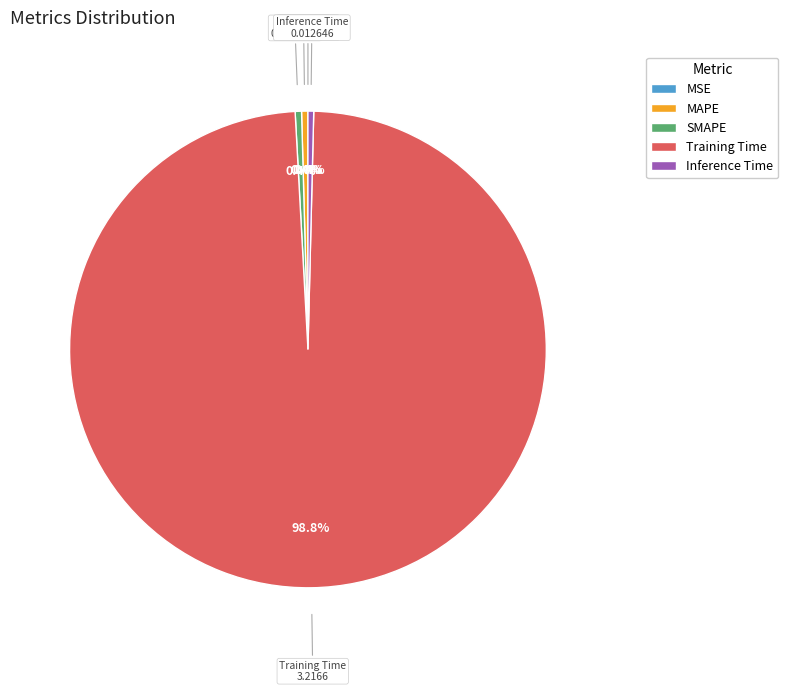

True or false: MAPE accounts for 0% of the total.

True